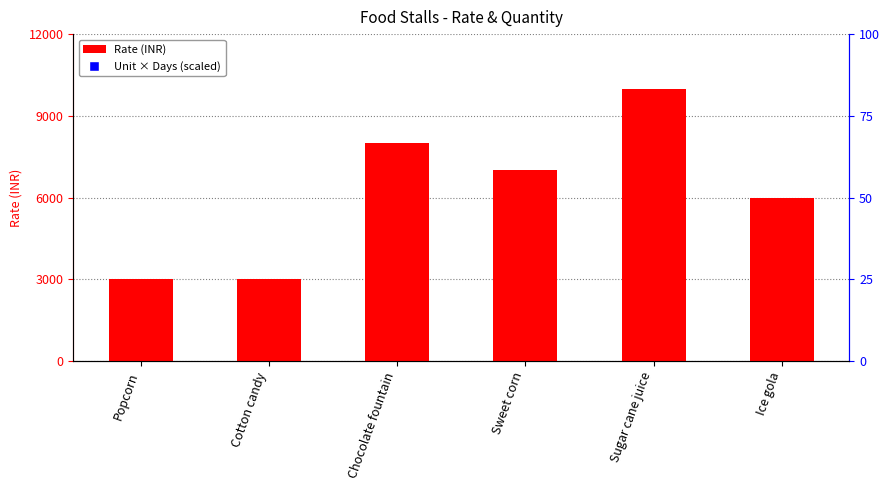

At which category is the sum across all series the highest?

Sugar cane juice